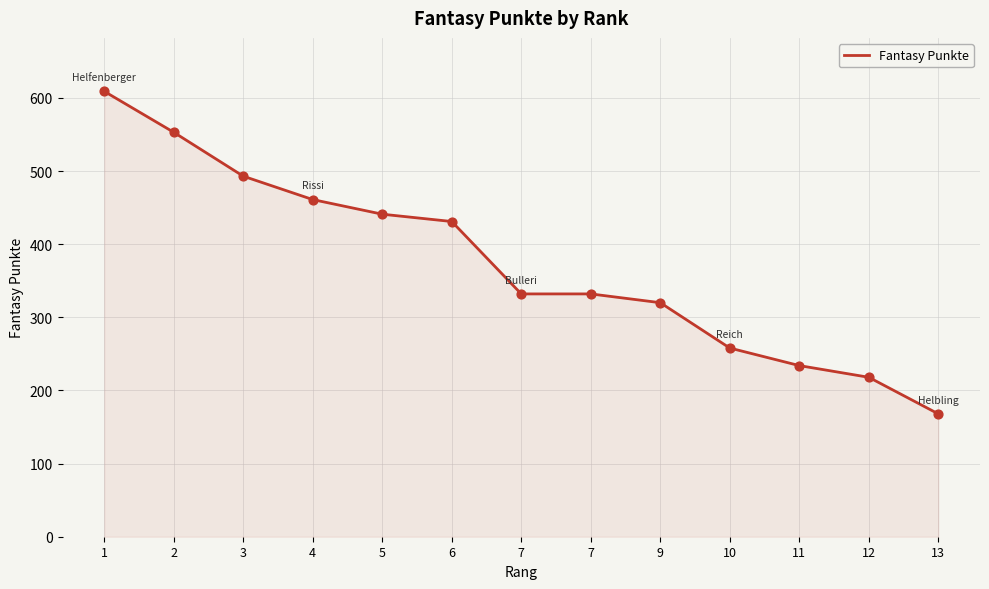

What is the change in value from 1 to 6?

-178